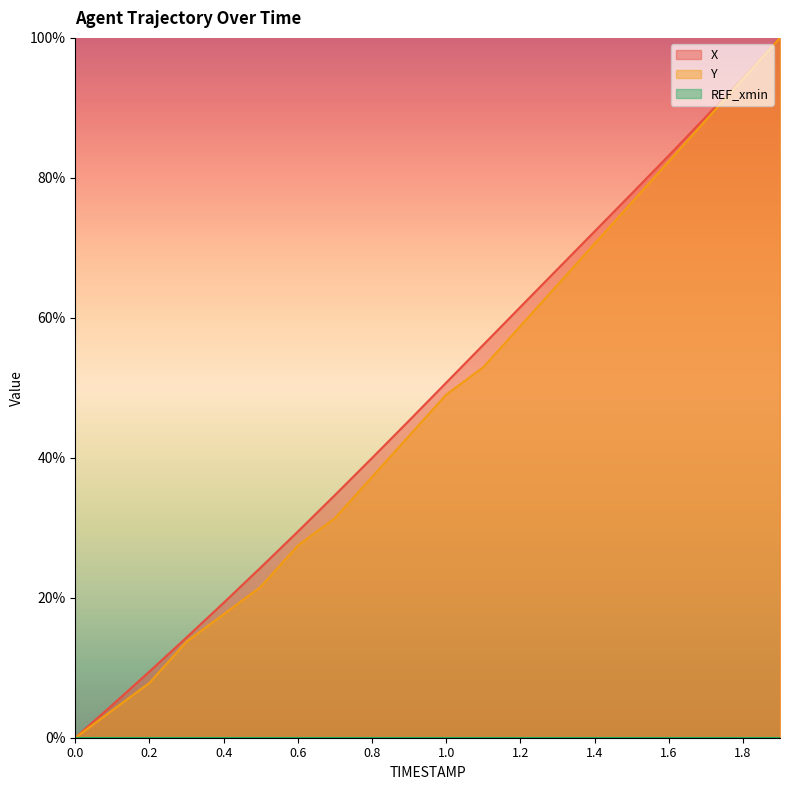

What is the difference between the maximum and minimum values in the X series?

100.0